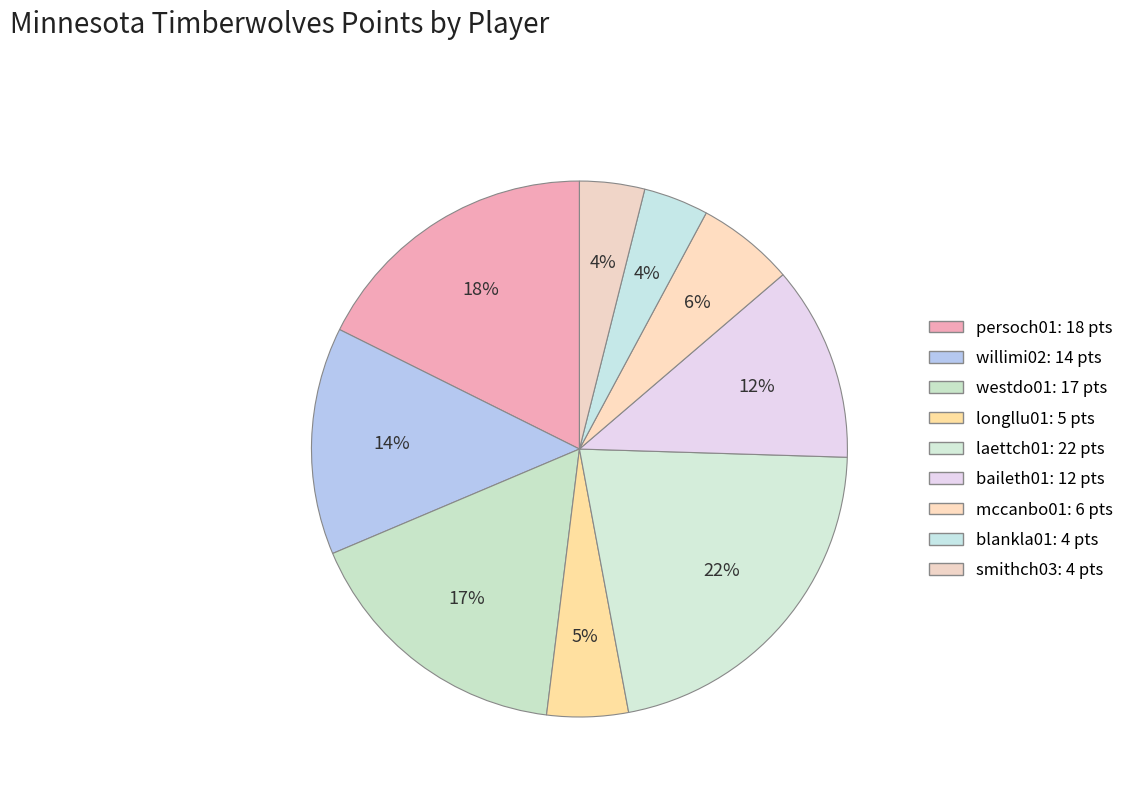

Approximately how many times larger is the value at laettch01 compared to blankla01?

5.5